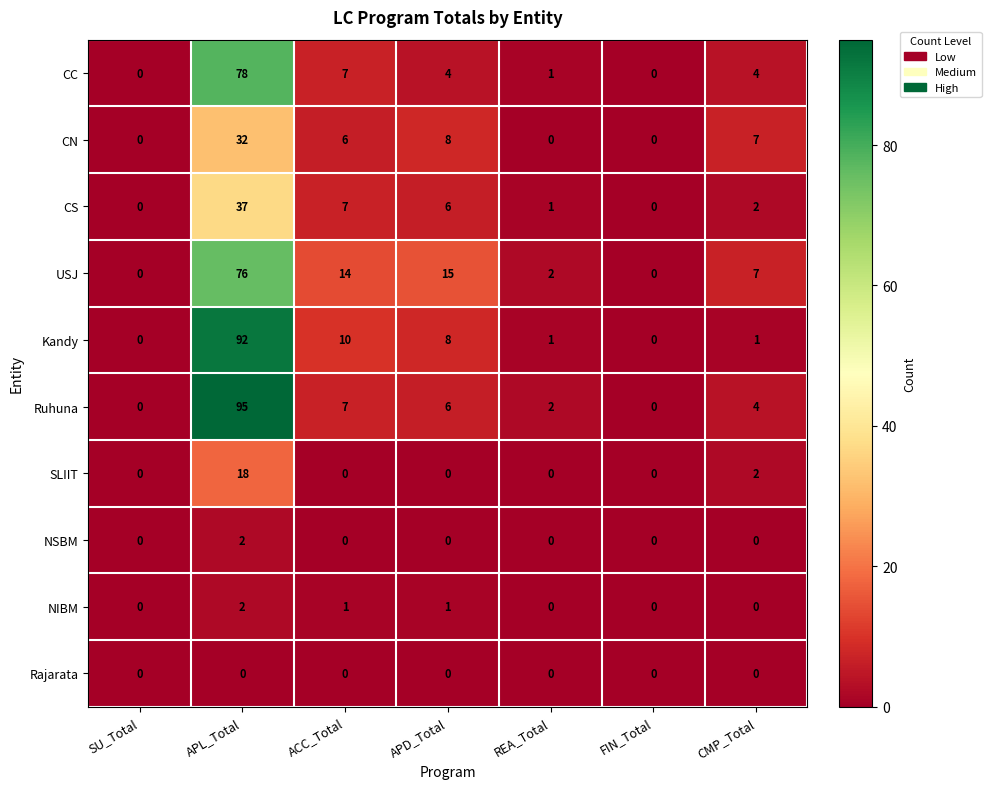

What is the maximum value shown in the chart?

95